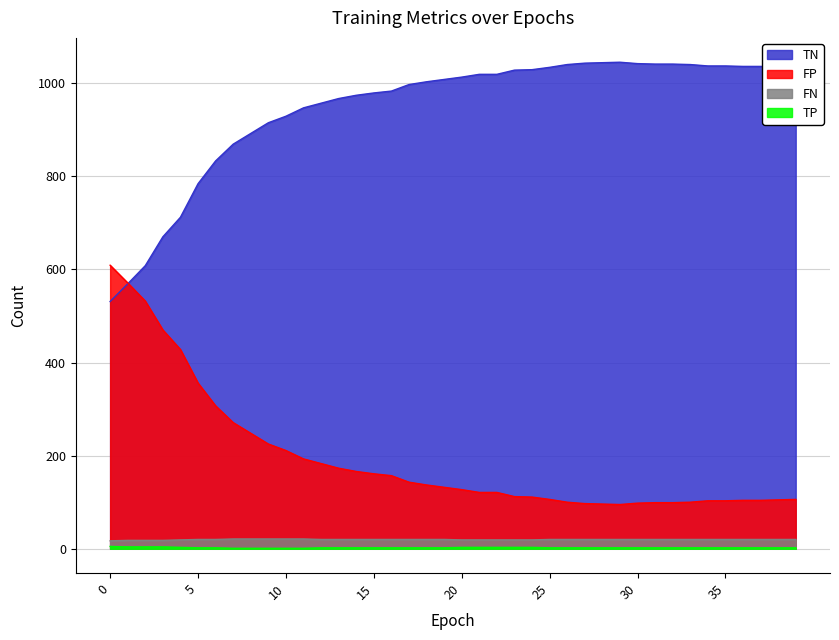

Which has a higher value, 22 or 4?

22